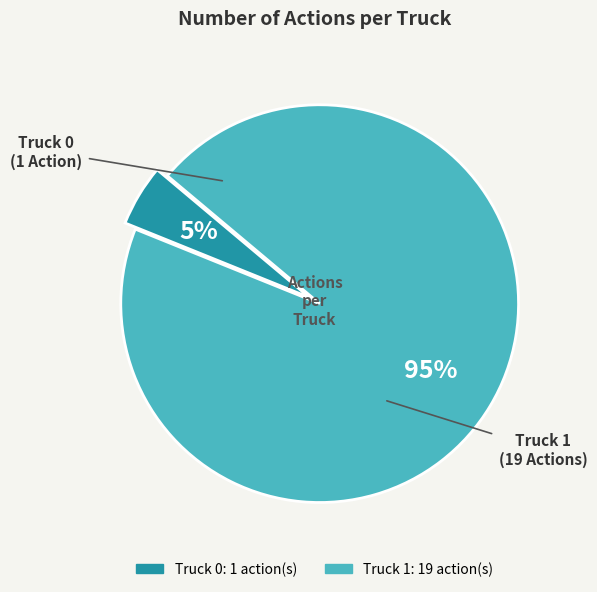

Do Truck 1 and Truck 0 together represent more than half of the pie?

Yes